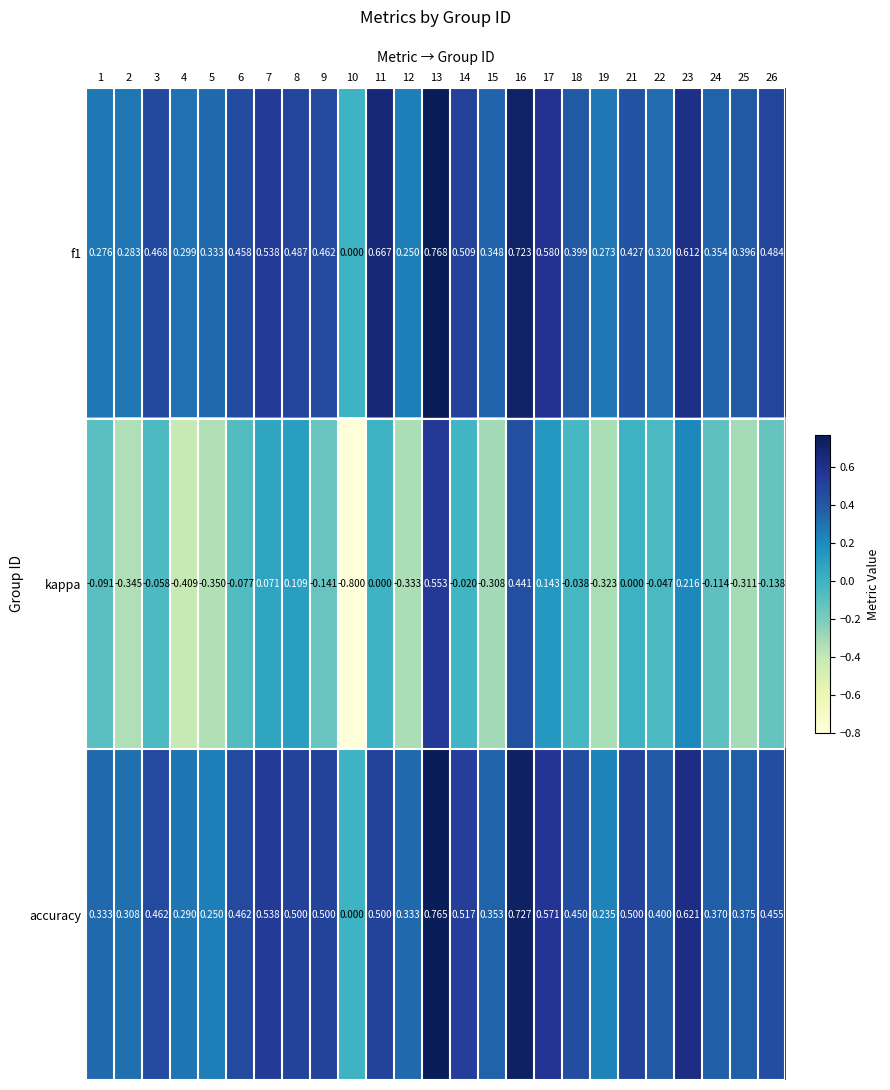

Which series changed the most between 4 and 15?

kappa